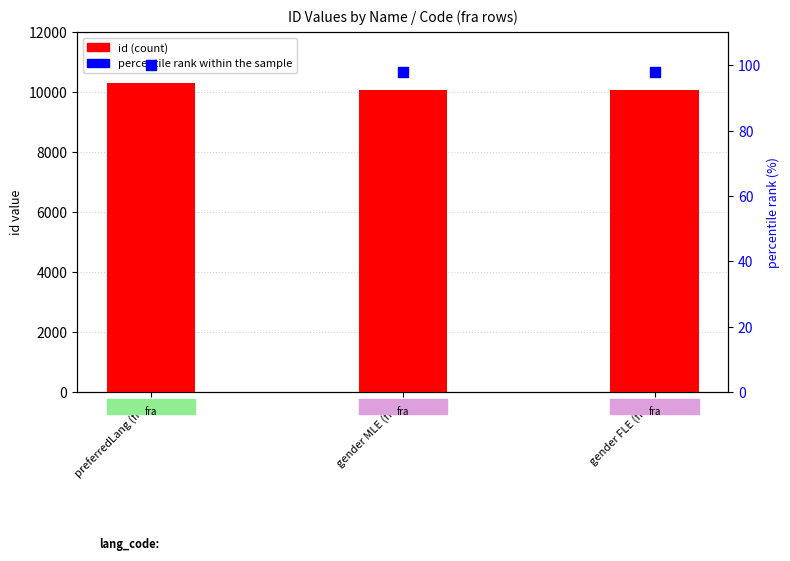

Which series contains the highest Y value?

id (count)